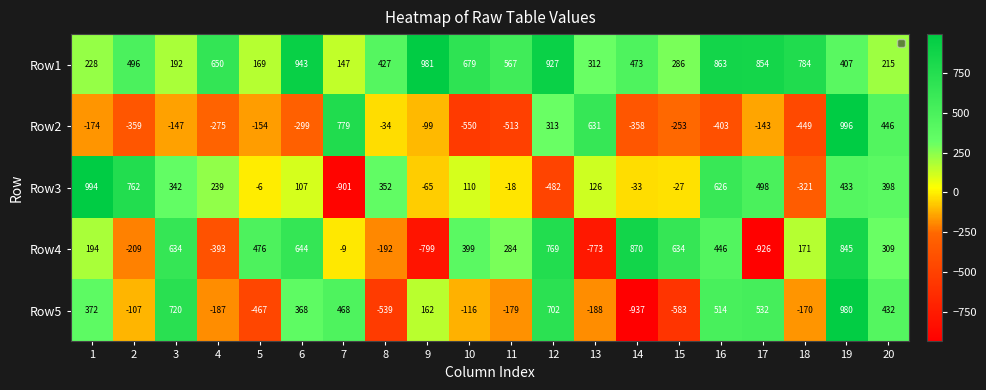

How many data points does each series have?

20